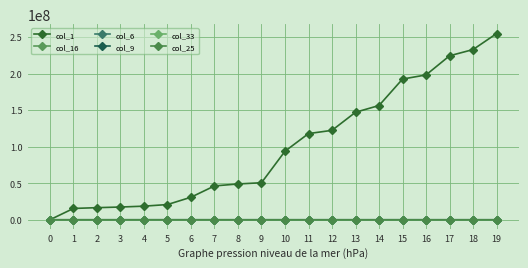

Between 1 and 19, which series saw the biggest shift?

col_1